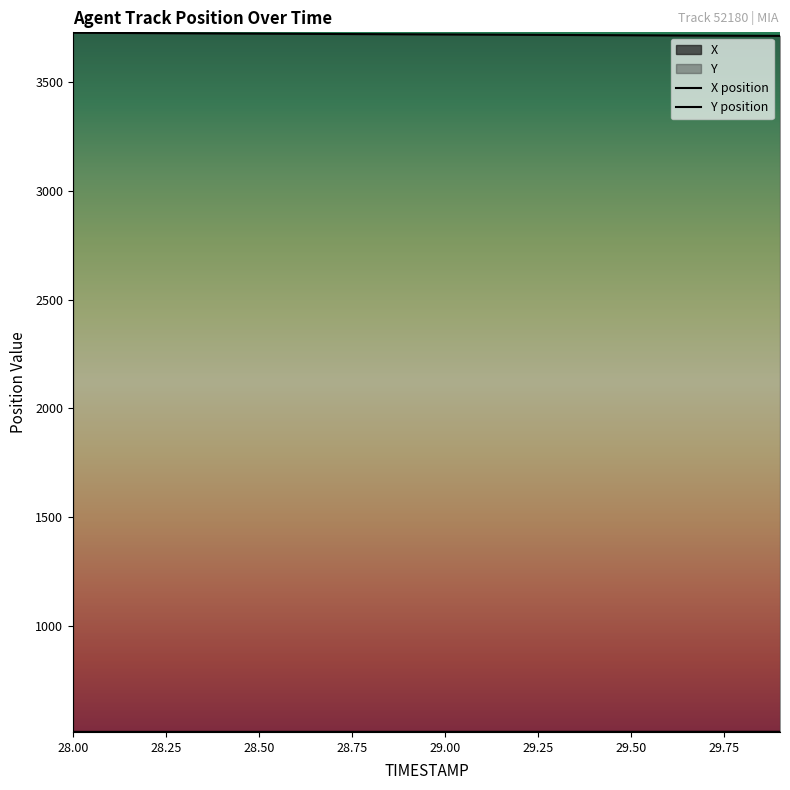

Where is X nearest to the value 514?

28.0